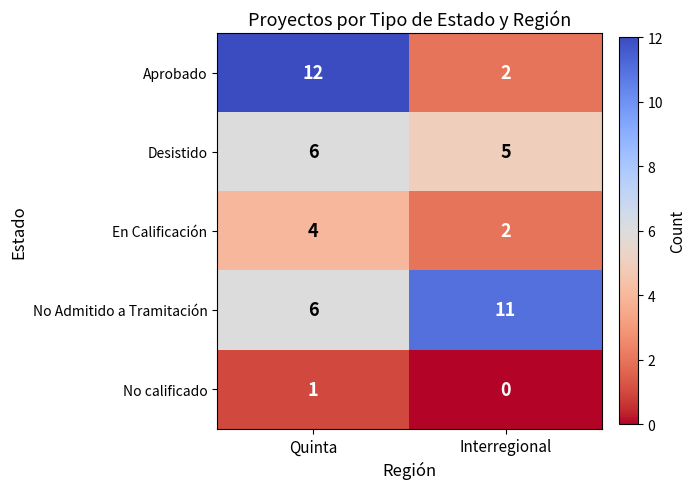

Reading left to right, transcribe all the data shown in this chart.

Aprobado: Quinta=12	Interregional=2
Desistido: Quinta=6	Interregional=5
En Calificación: Quinta=4	Interregional=2
No Admitido a Tramitación: Quinta=6	Interregional=11
No calificado: Quinta=1	Interregional=0